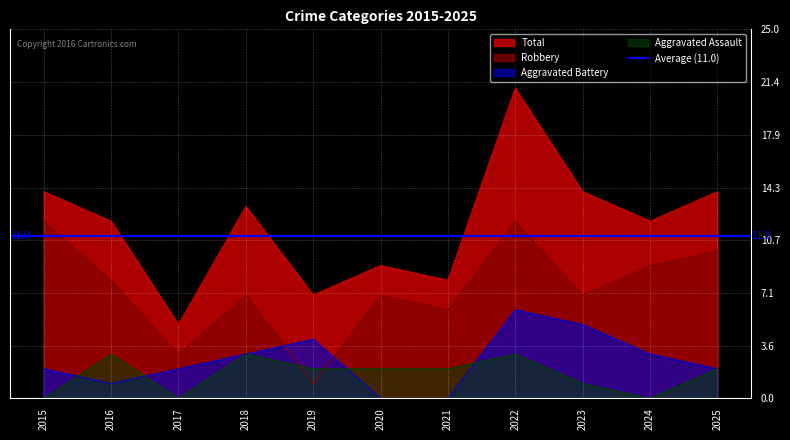

At which label is Total closest to 13?

2018